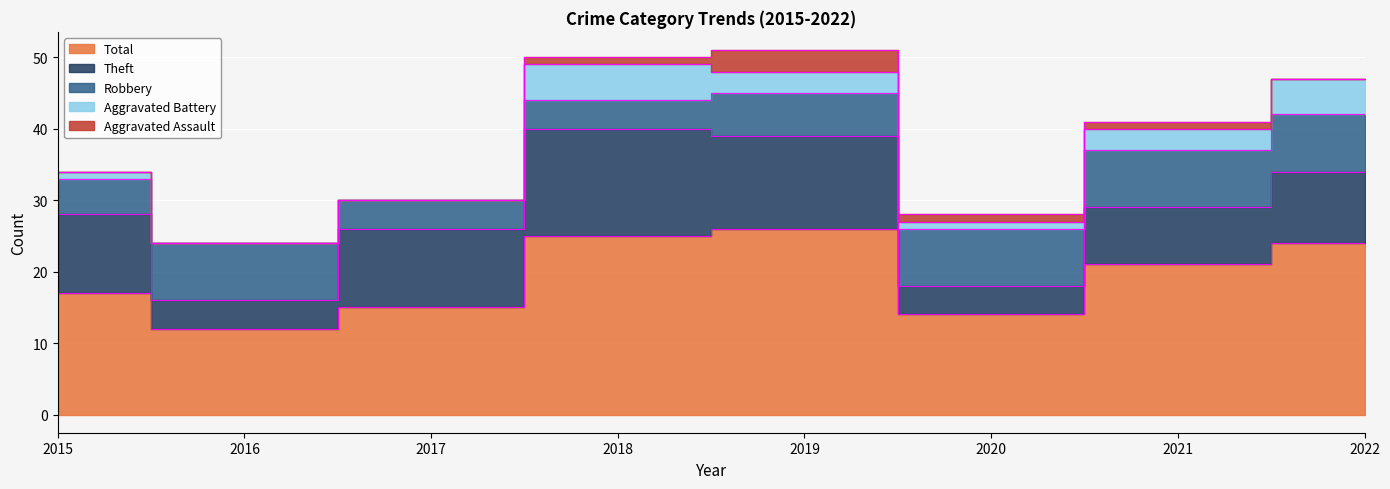

True or false: Total has a value of 10 at 2022.

False